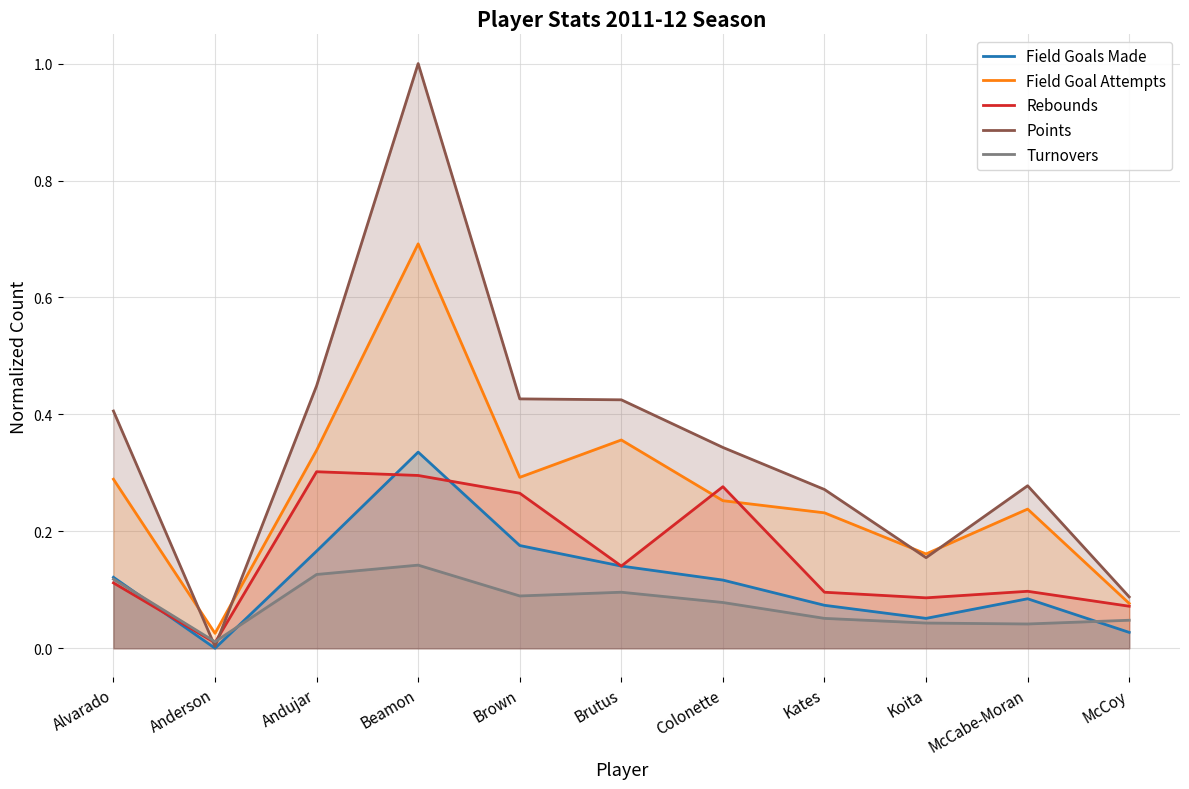

How many interior local peaks does the Field Goal Attempts series have?

3